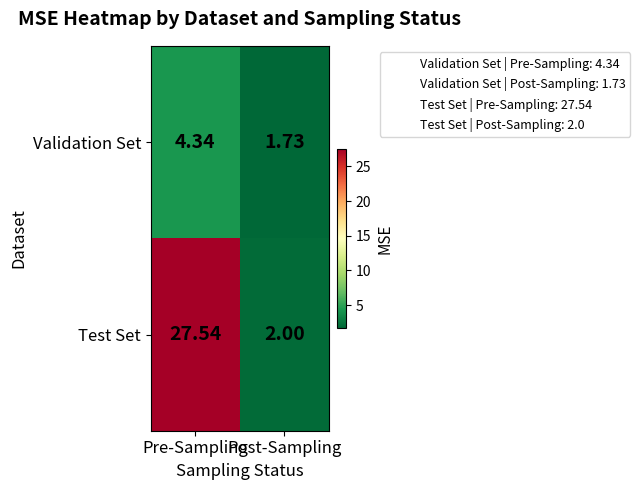

Rank the series by their average value, from lowest to highest.

Validation Set, Test Set